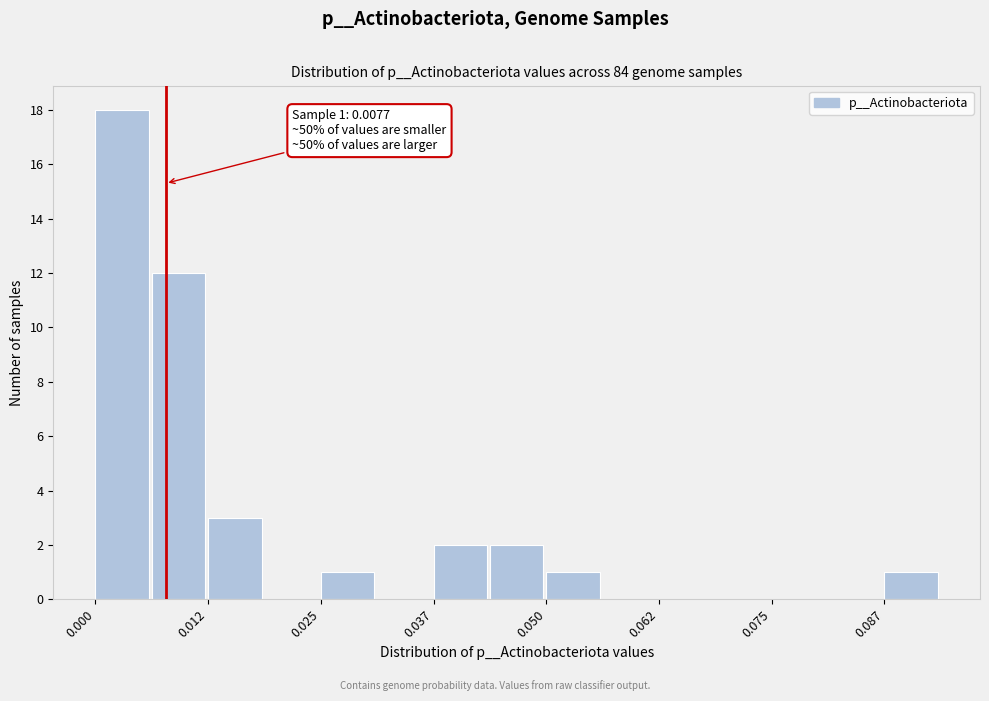

Around what value on the x-axis is the tallest bar? Give the approximate position of its centre, as read against the axis.

0.002